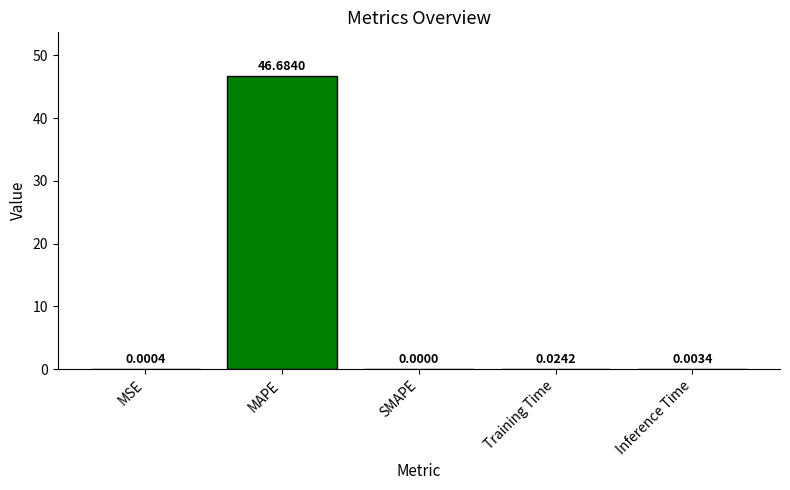

What is the change in value from MSE to MAPE?

+46.7